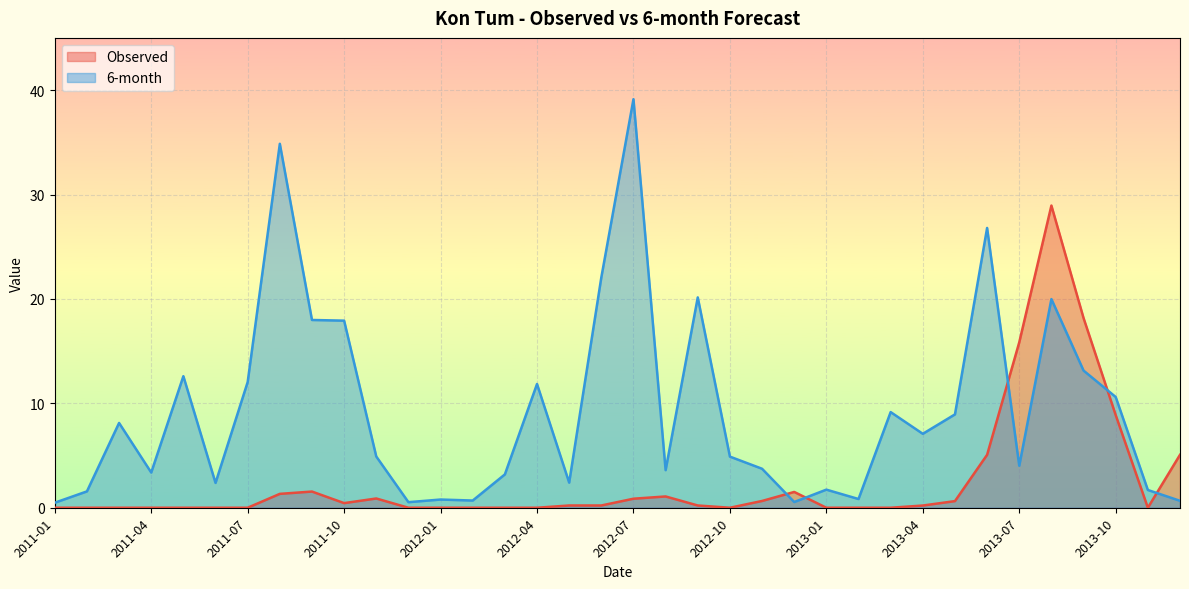

Which series changed the most between 2012-06 and 2012-12?

6-month